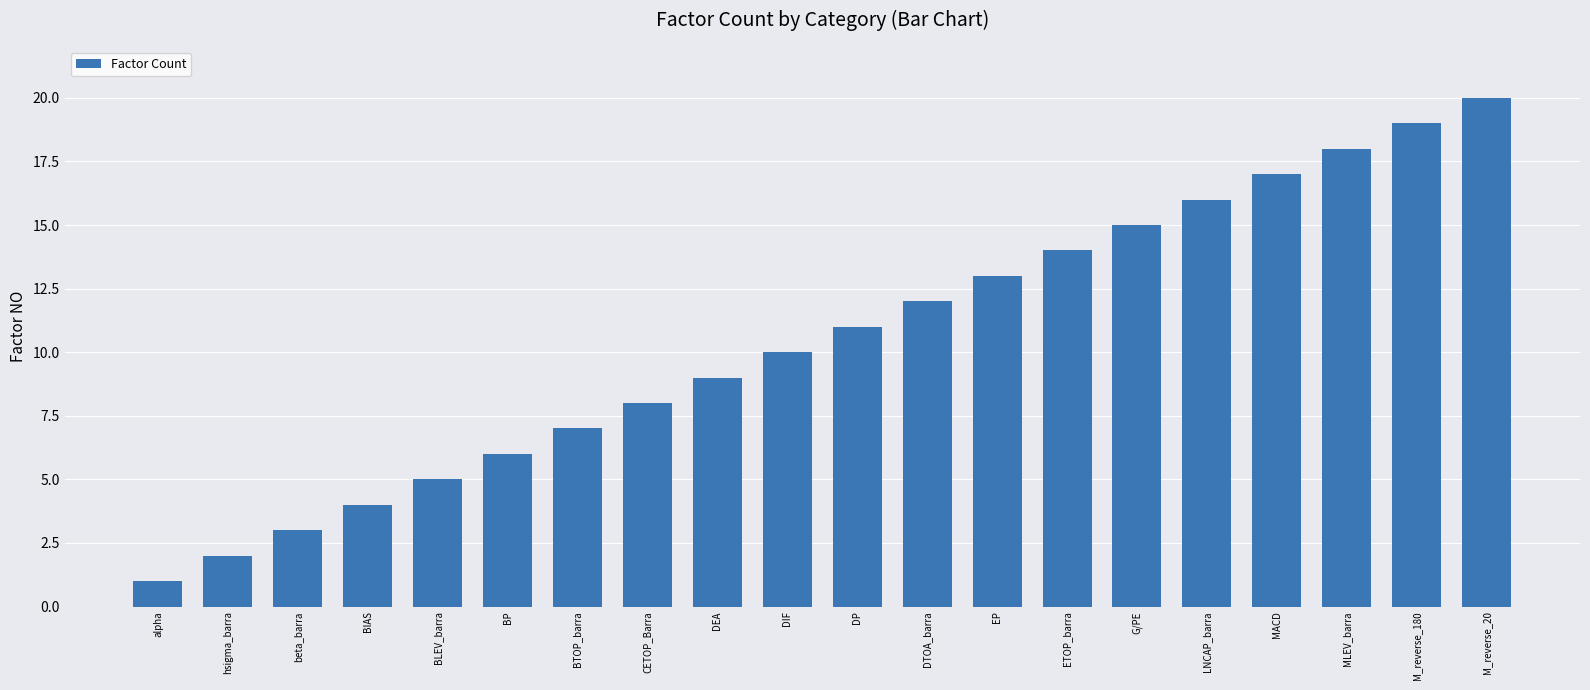

What is the label of the 19th bar from the left?

M_reverse_180